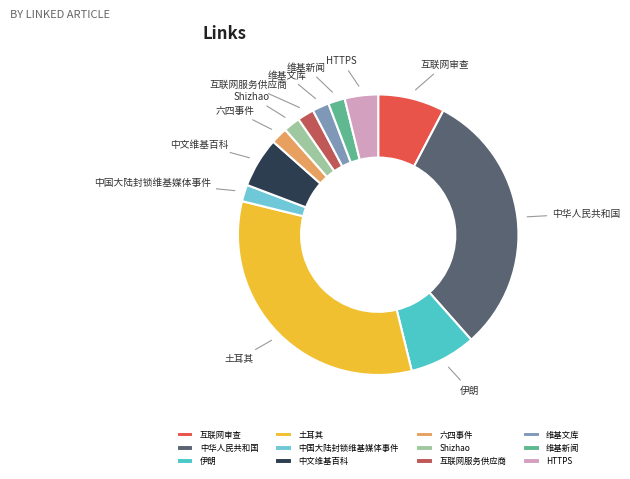

Which category has the biggest portion of the pie?

土耳其